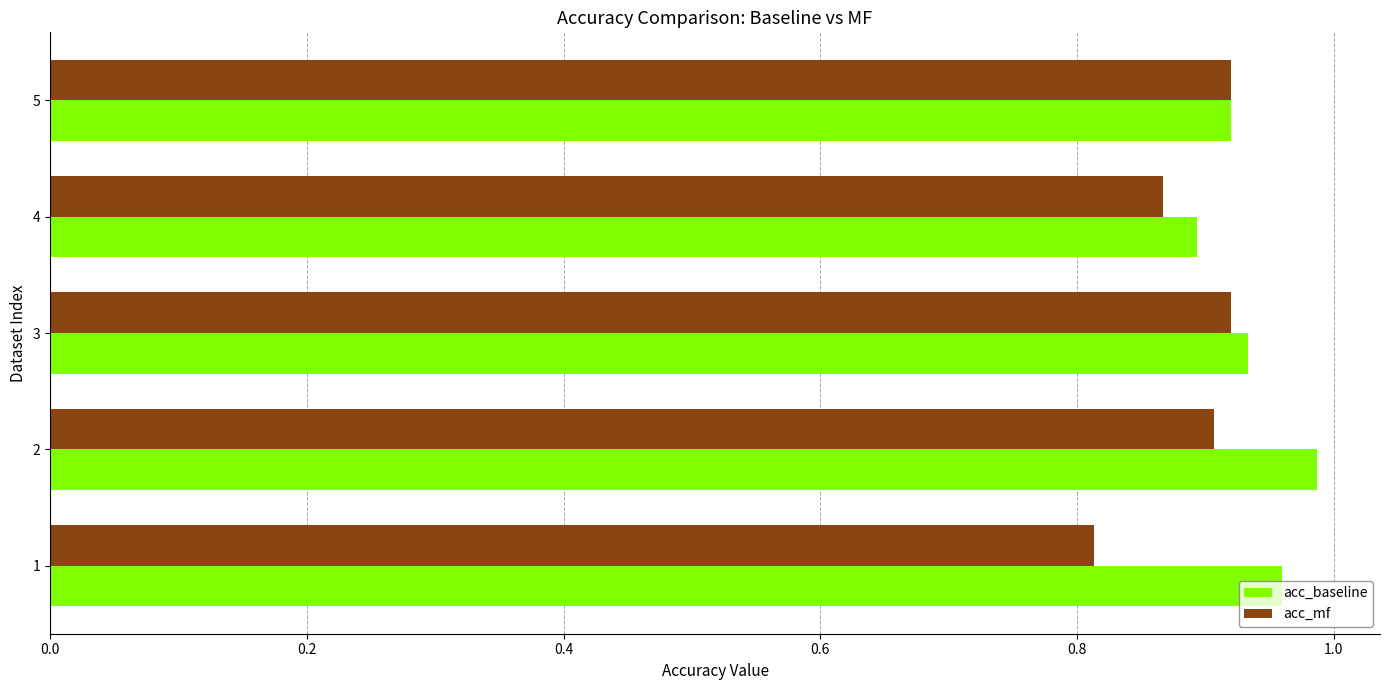

The value of acc_mf at 3 is 0.9. True or false?

True